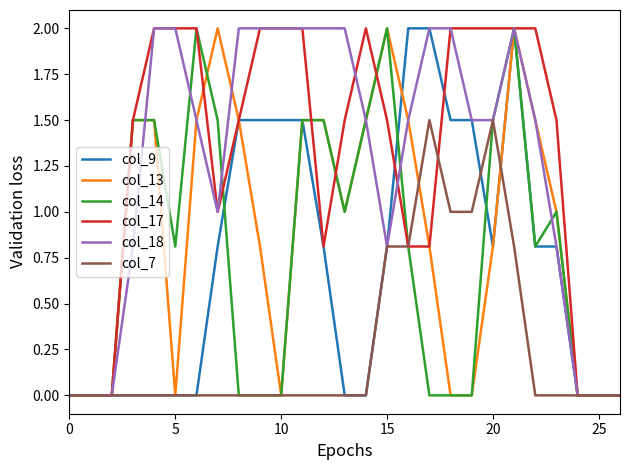

What is the maximum value shown in the chart?

2.0